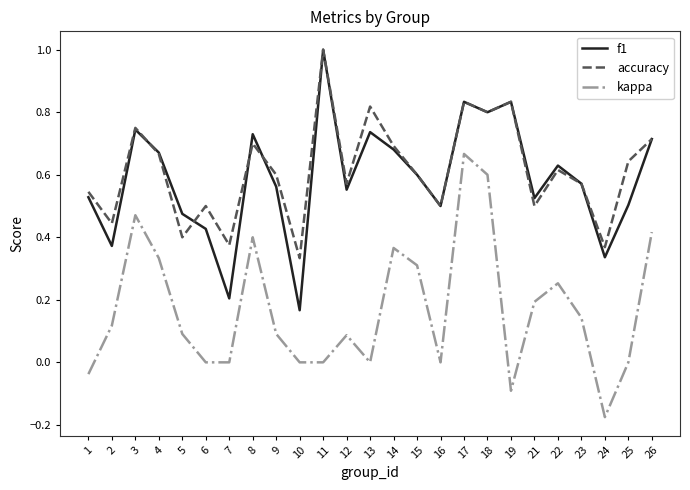

What is the greatest value displayed?

1.0